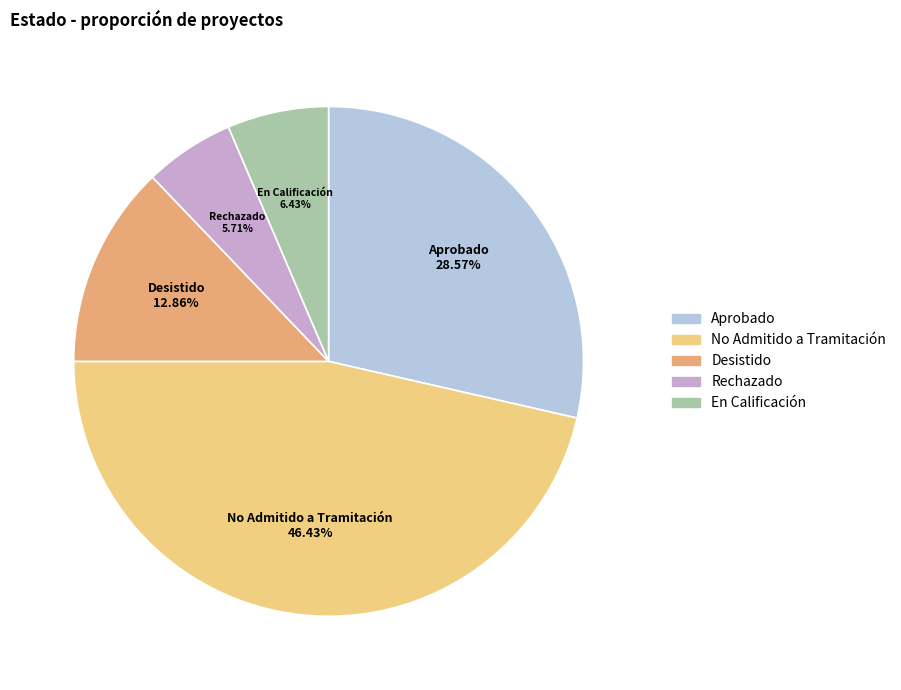

To the nearest percent, what percentage of the pie is No Admitido a Tramitación?

46%